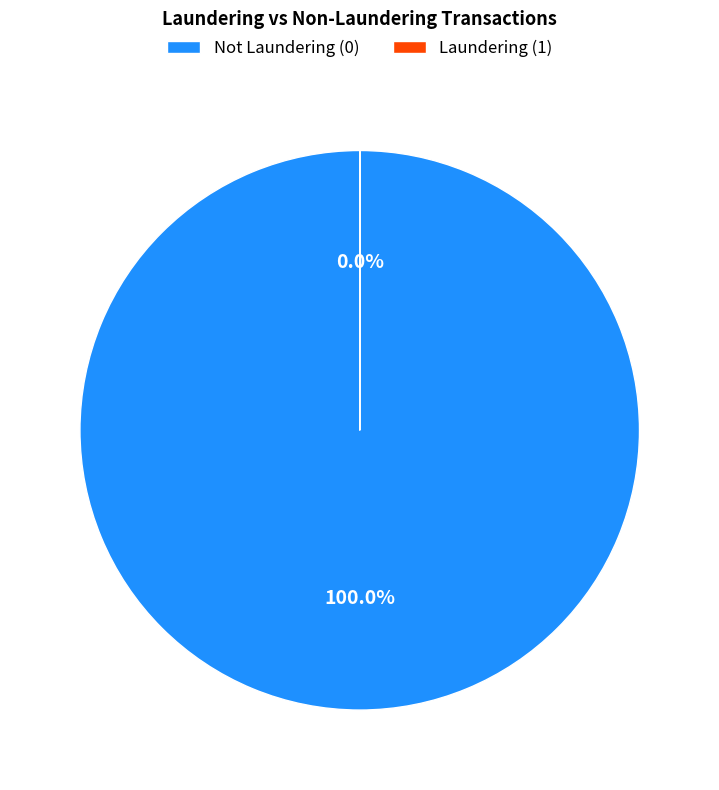

Does Not Laundering (0) account for over 50% of the chart?

Yes